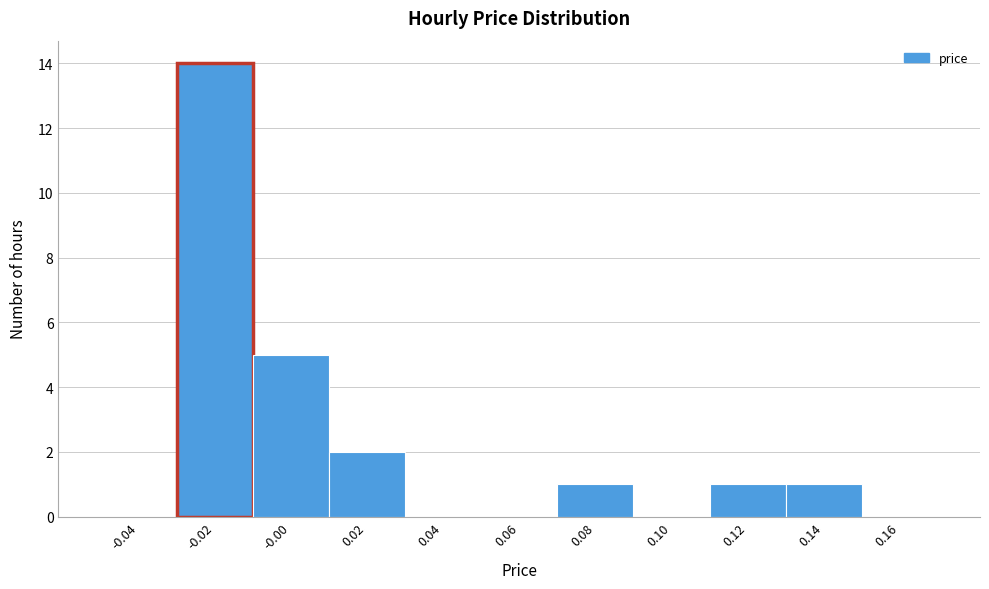

Reading left to right, transcribe this chart: for each bar, give the range it covers on the x-axis and its height. The values are not printed on the chart, so give them approximately, as read against the axis.

-0.05 to -0.03: 0
-0.03 to -0.01: 14
-0.01 to 0.01: 5
0.01 to 0.03: 2
0.03 to 0.05: 0
0.05 to 0.07: 0
0.07 to 0.09: 1
0.09 to 0.11: 0
0.11 to 0.13: 1
0.13 to 0.15: 1
0.15 to 0.17: 0